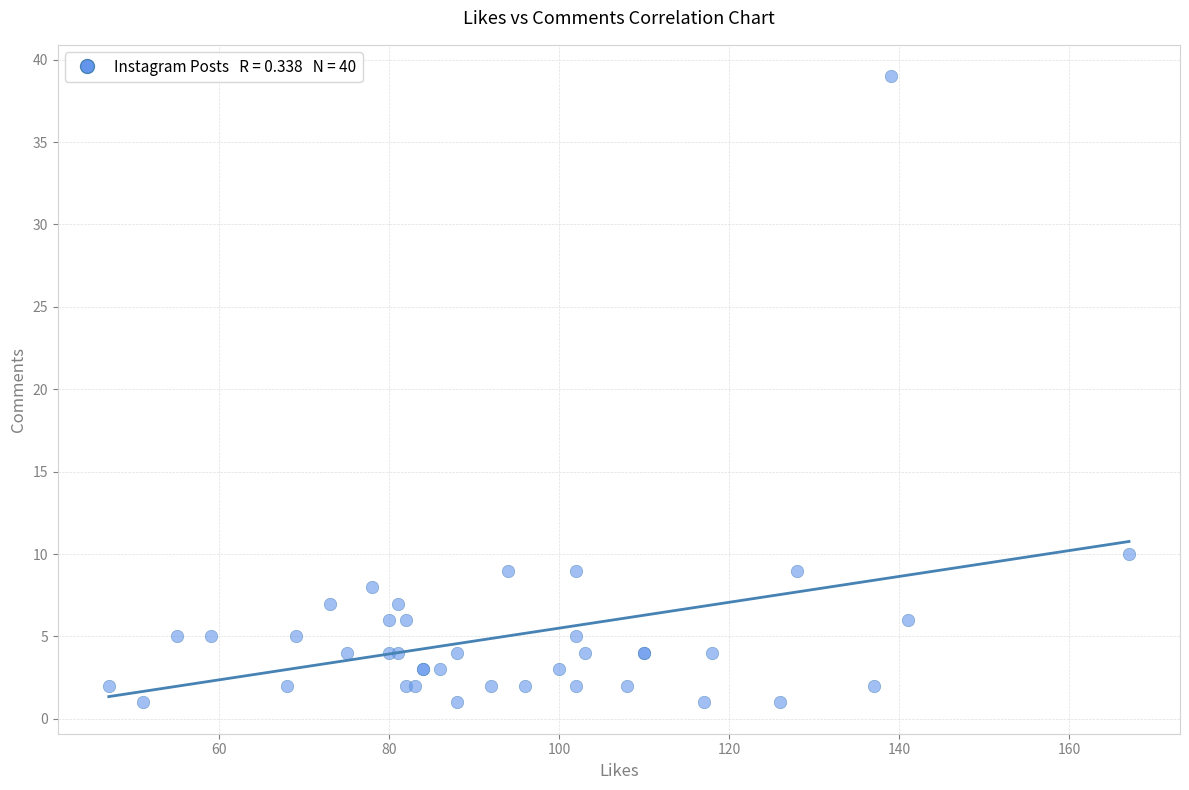

What Y value in the scatter plot is closest to 20?

10